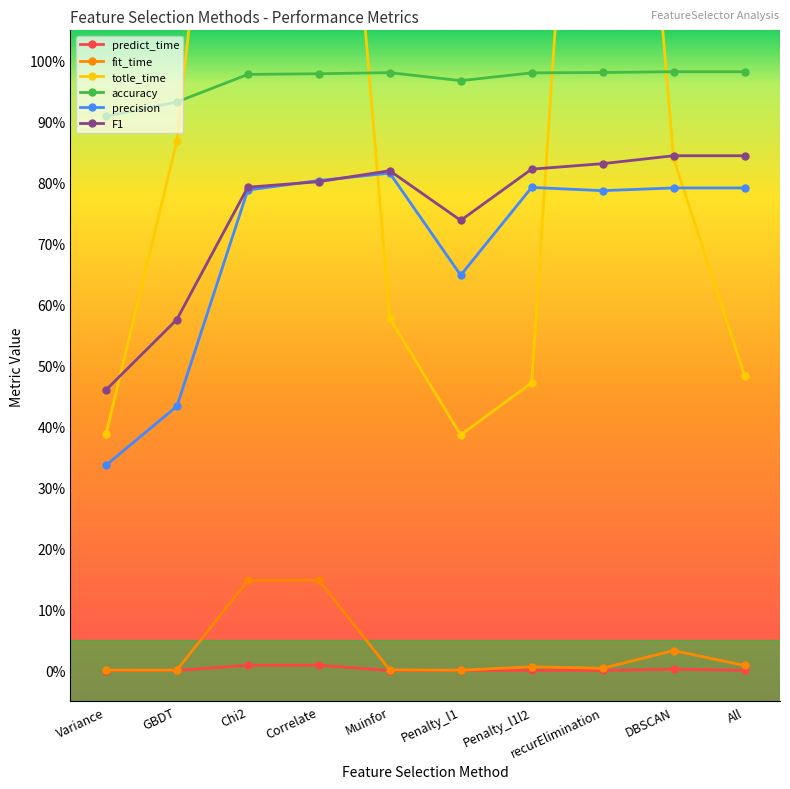

How many interior local valleys does the fit_time series have?

3